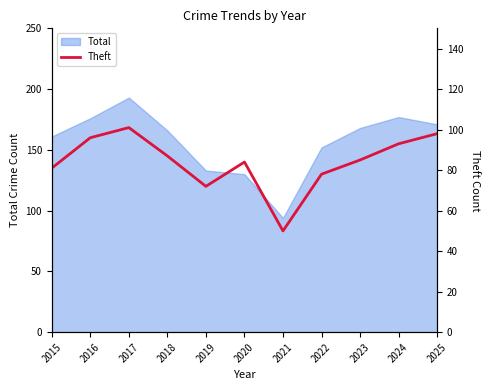

Which has a higher value, 2017 or 2021?

2017